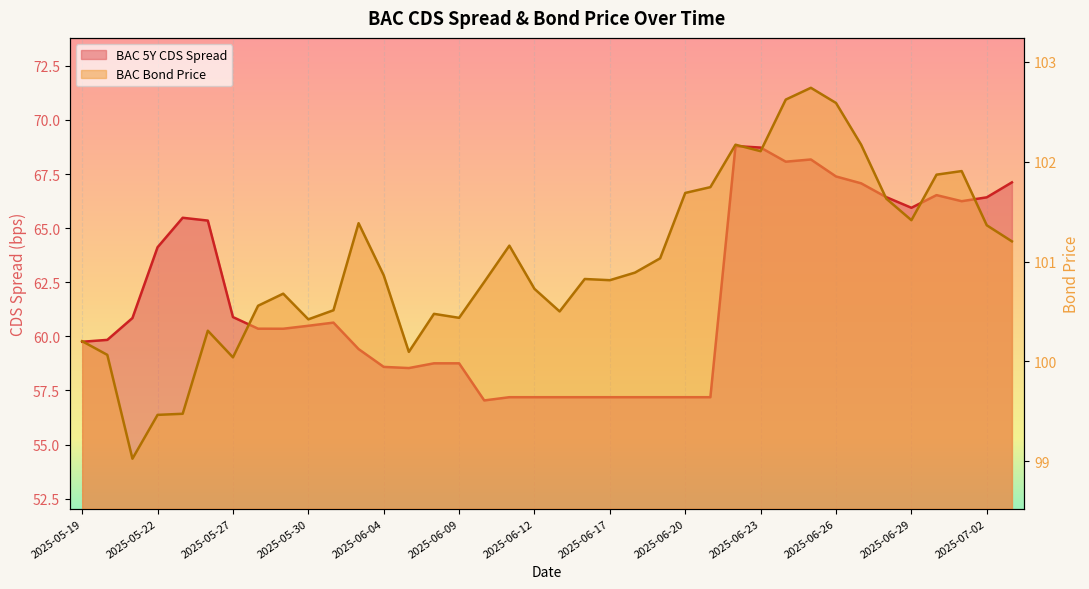

What is the value of the BAC 5Y CDS Spread point at the 28th from the left?

68.7